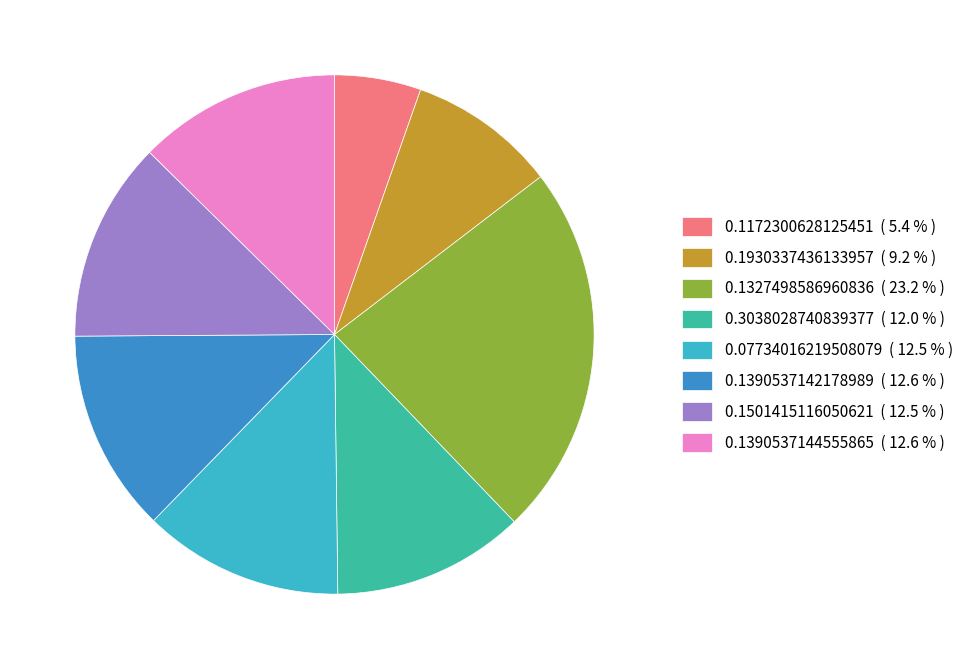

Which has a higher value, 0.1930337436133957 ( 9.2 % ) or 0.1501415116050621 ( 12.5 % )?

0.1501415116050621 ( 12.5 % )